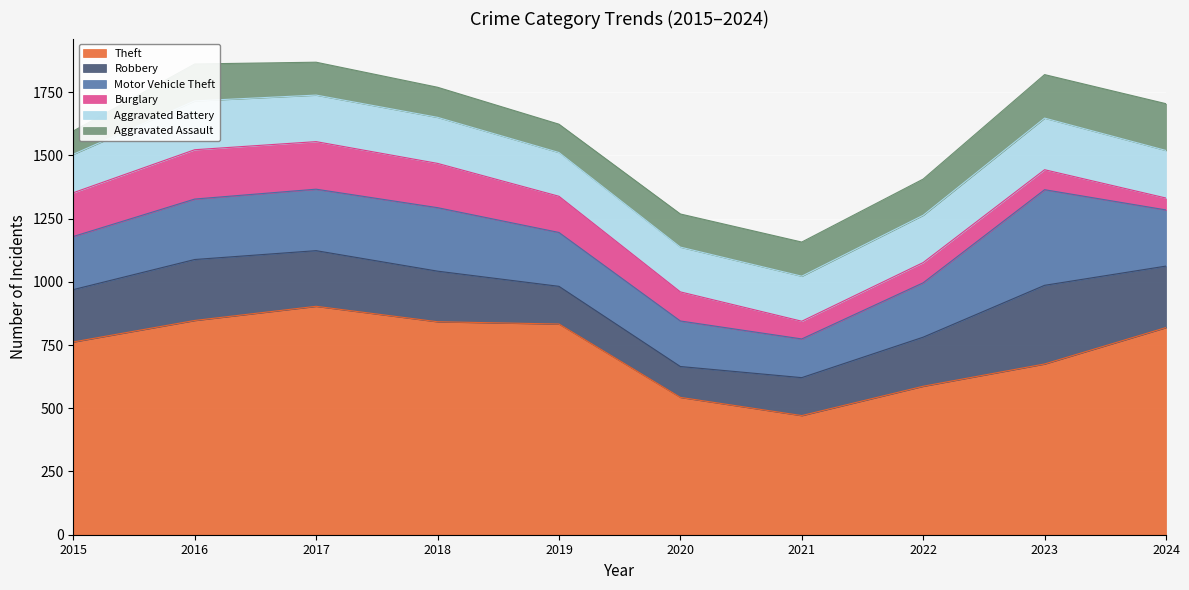

Between 2015 and 2023, which series saw the biggest shift?

Motor Vehicle Theft